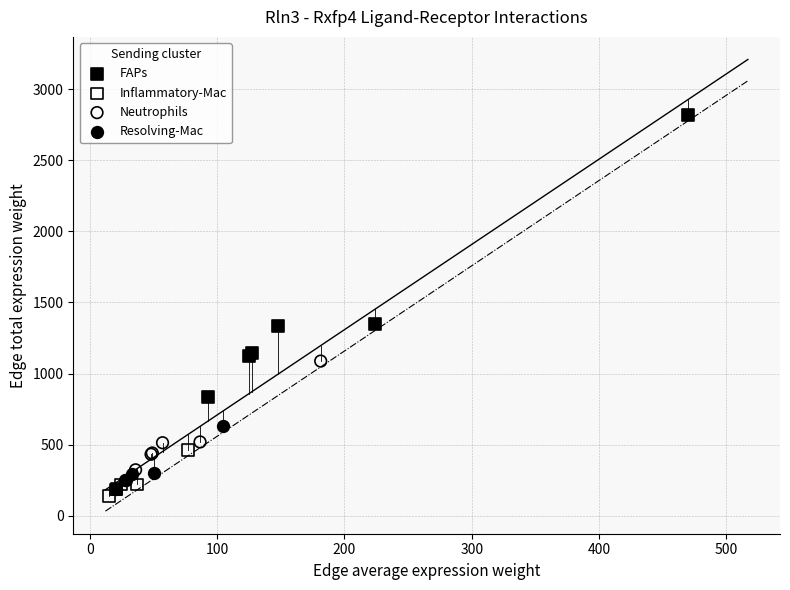

Which series has the widest spread of Y values?

FAPs